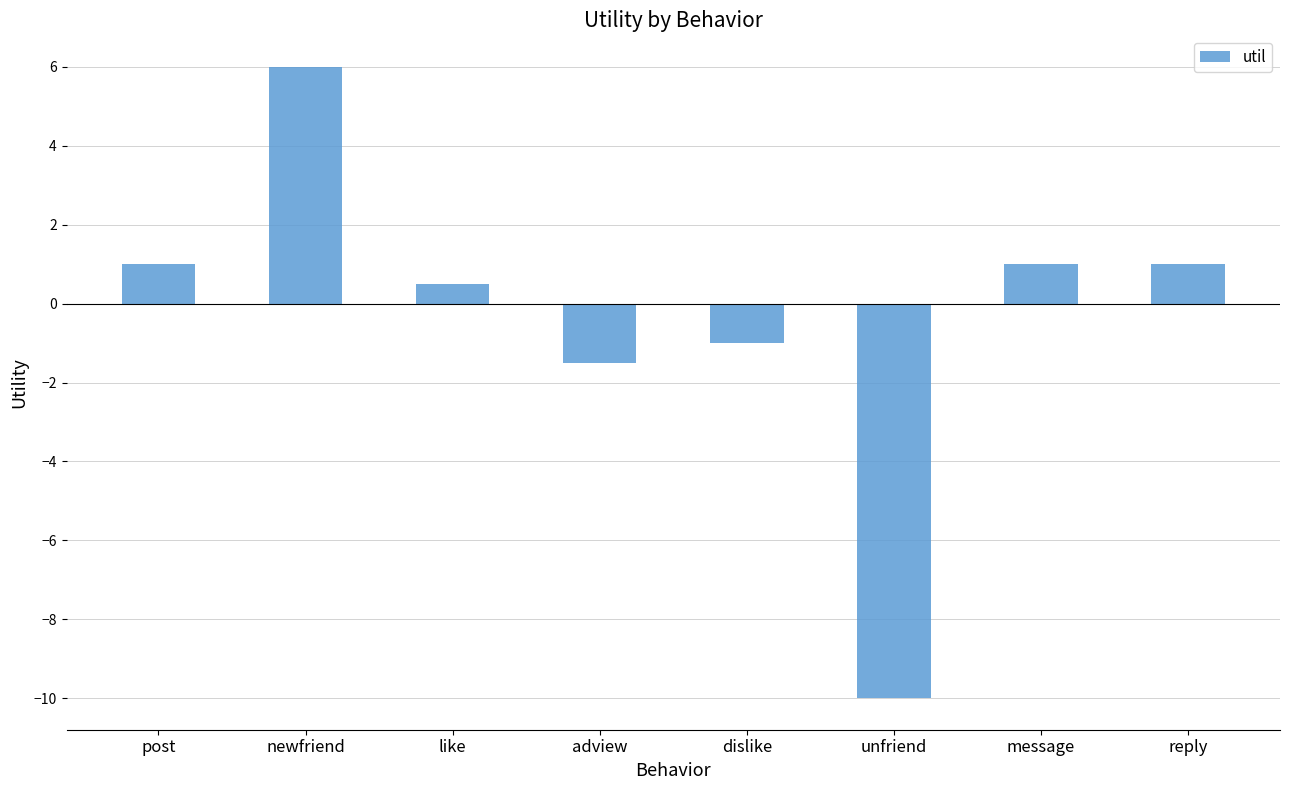

What is the average value?

-0.4